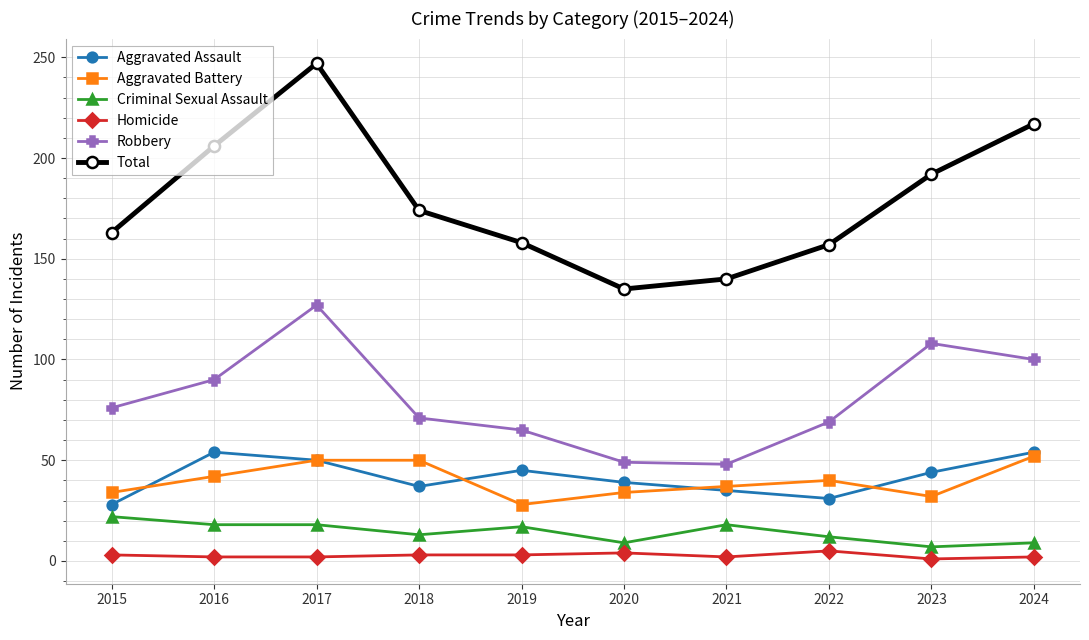

What is the highest value of the Aggravated Assault series?

54